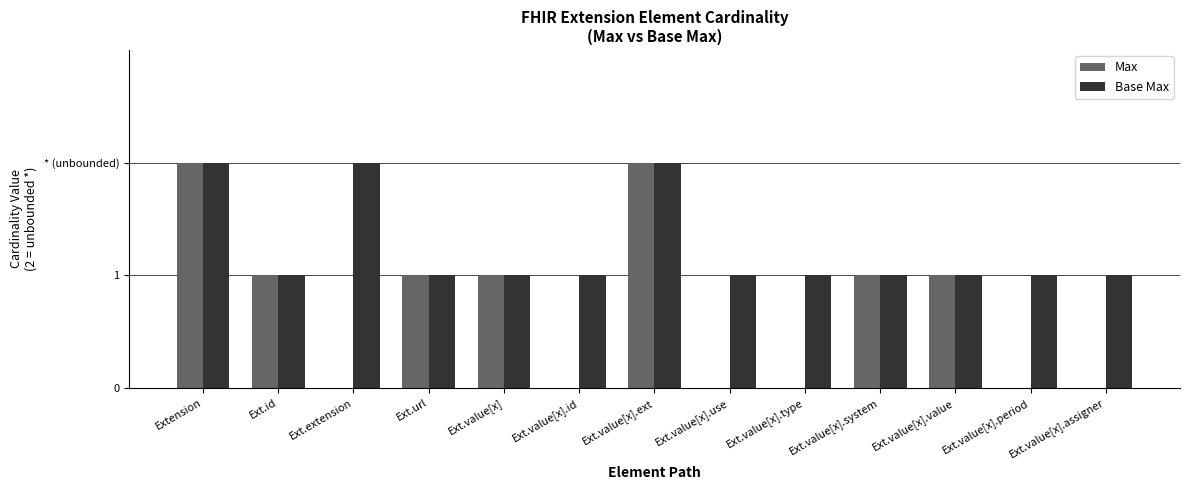

What is the sum of the Max values at Ext.value[x].system and Ext.value[x].type?

1